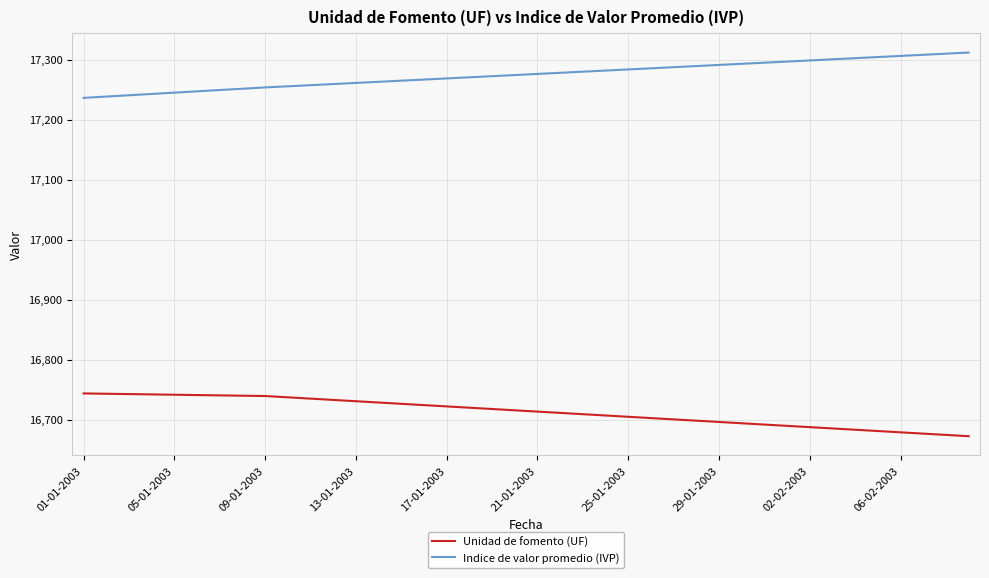

Which series has the largest total across all categories?

Indice de valor promedio (IVP)